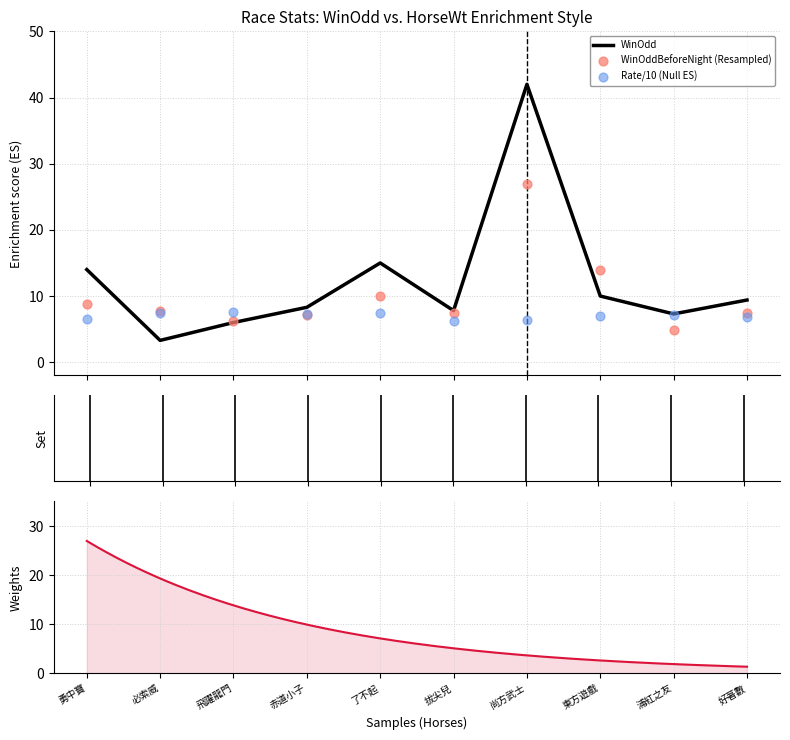

At which category is the sum across all series the highest?

尚方武士